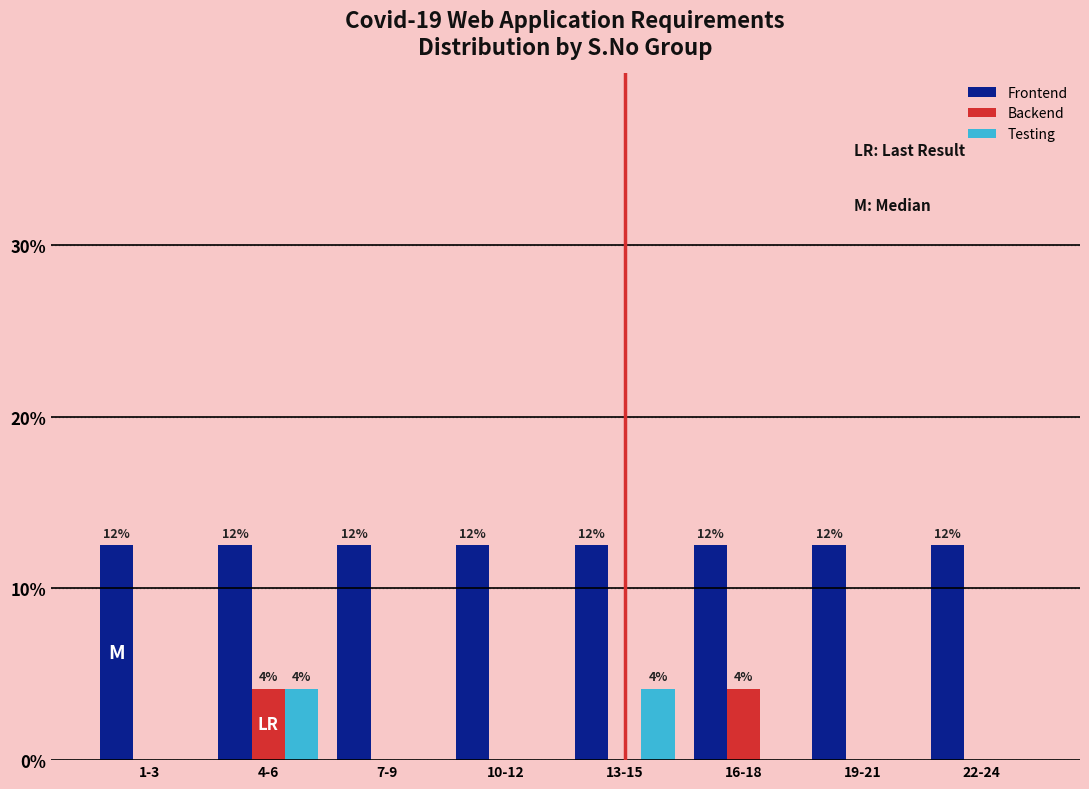

How many groups of bars are there?

8